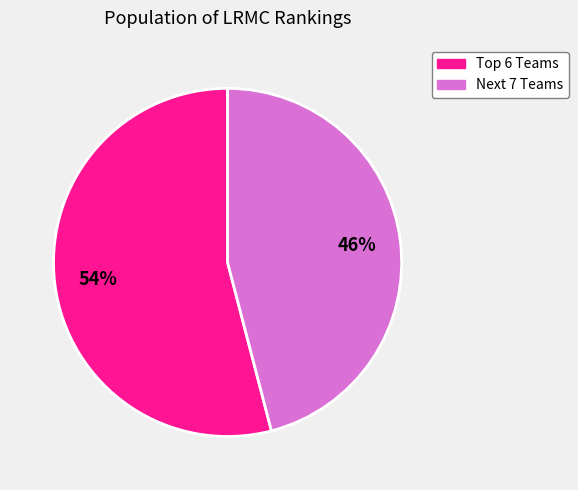

How many segments does this pie chart have?

2